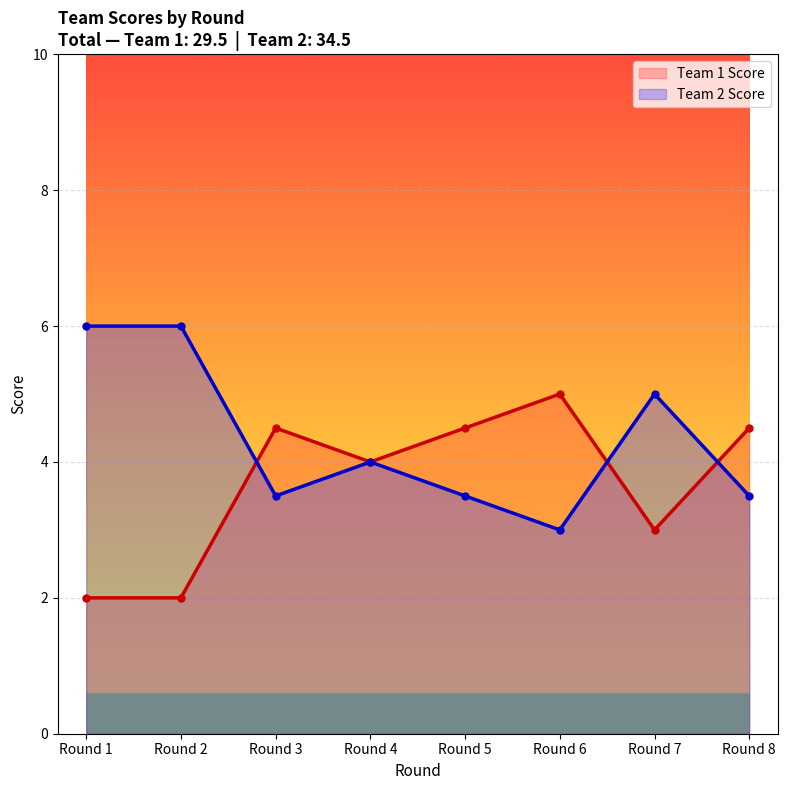

What is the sum of all Team 1 Score values?

29.5